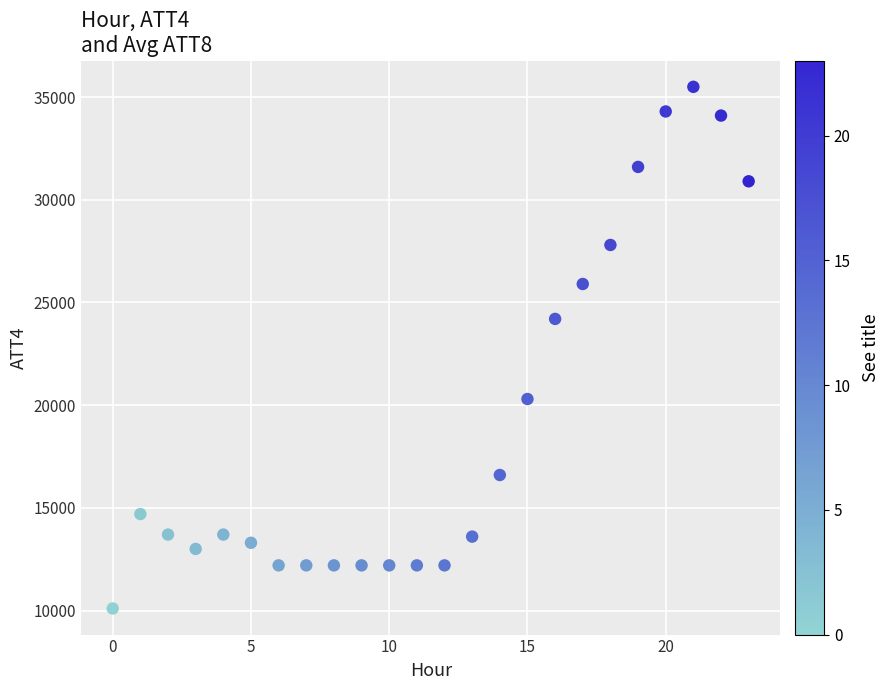

What Y value in the scatter plot is closest to 22800?

24200